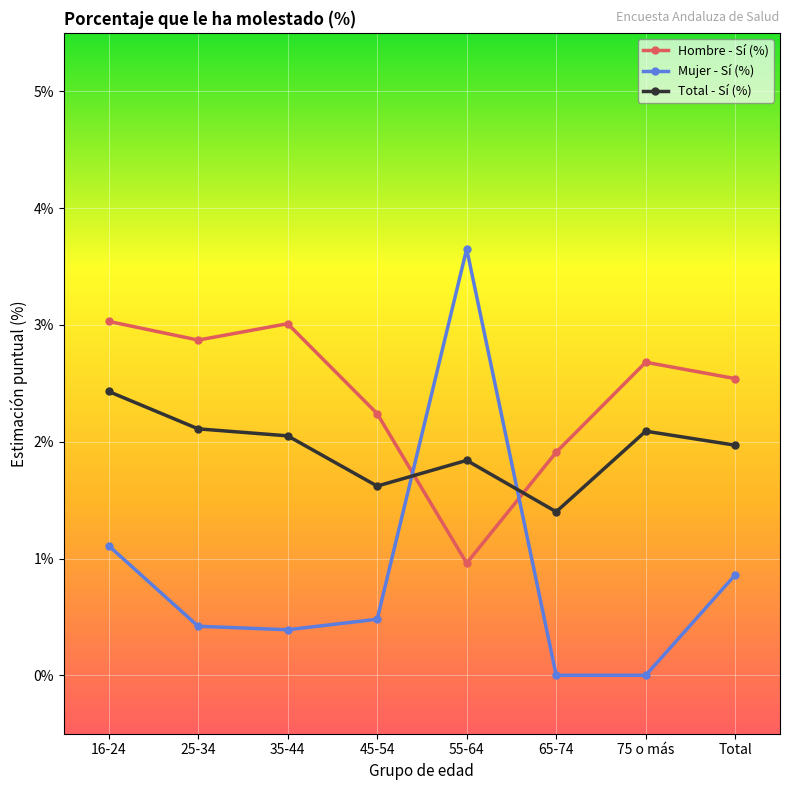

Rank the series by their maximum value, from lowest to highest.

Total - Sí (%), Hombre - Sí (%), Mujer - Sí (%)